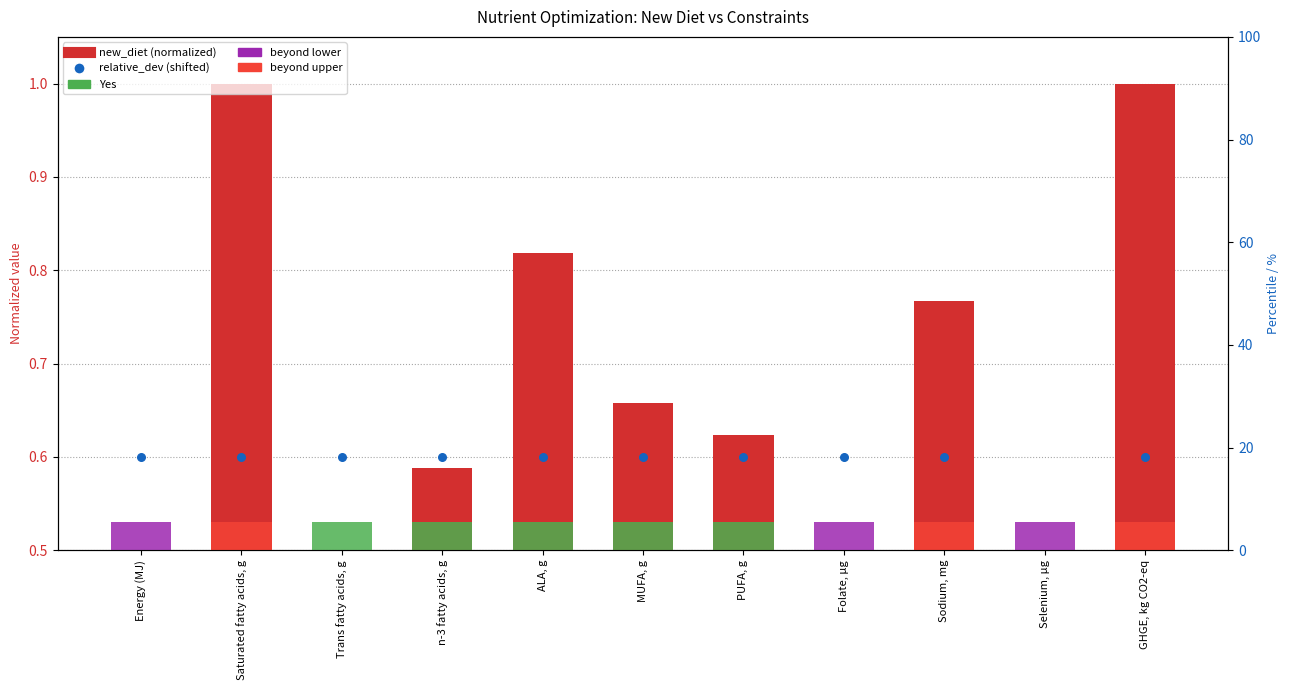

Which series has the largest total across all categories?

new_diet (normalized)